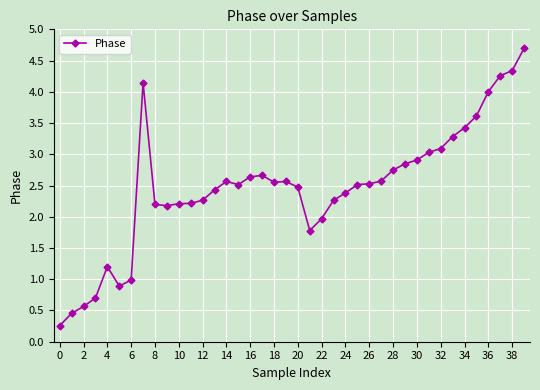

What is the value of the 22nd point from the left?

1.8